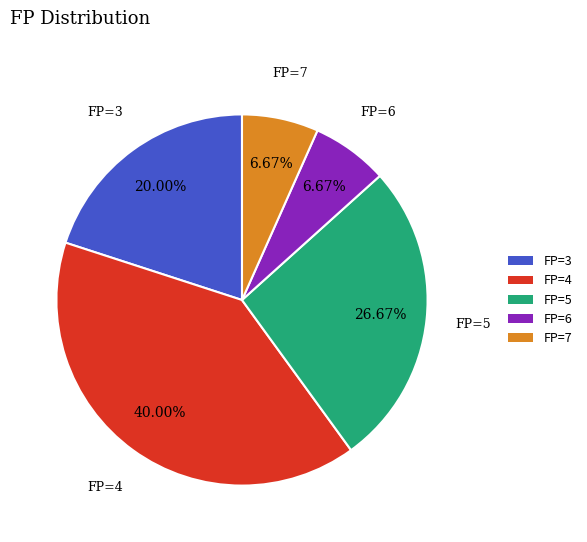

How many slices are in this pie chart?

5